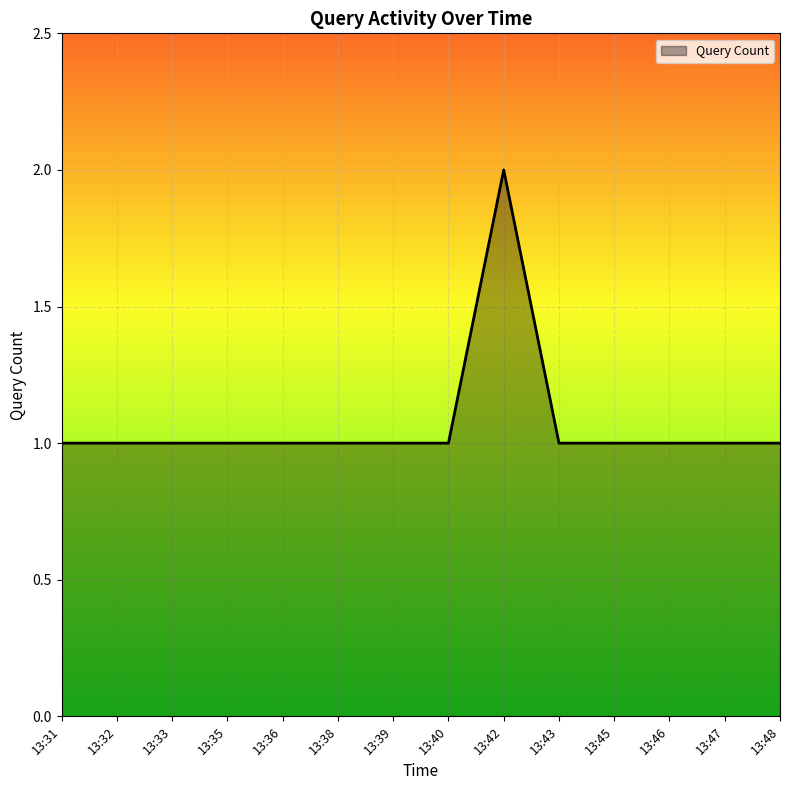

What is the sum of all values?

15